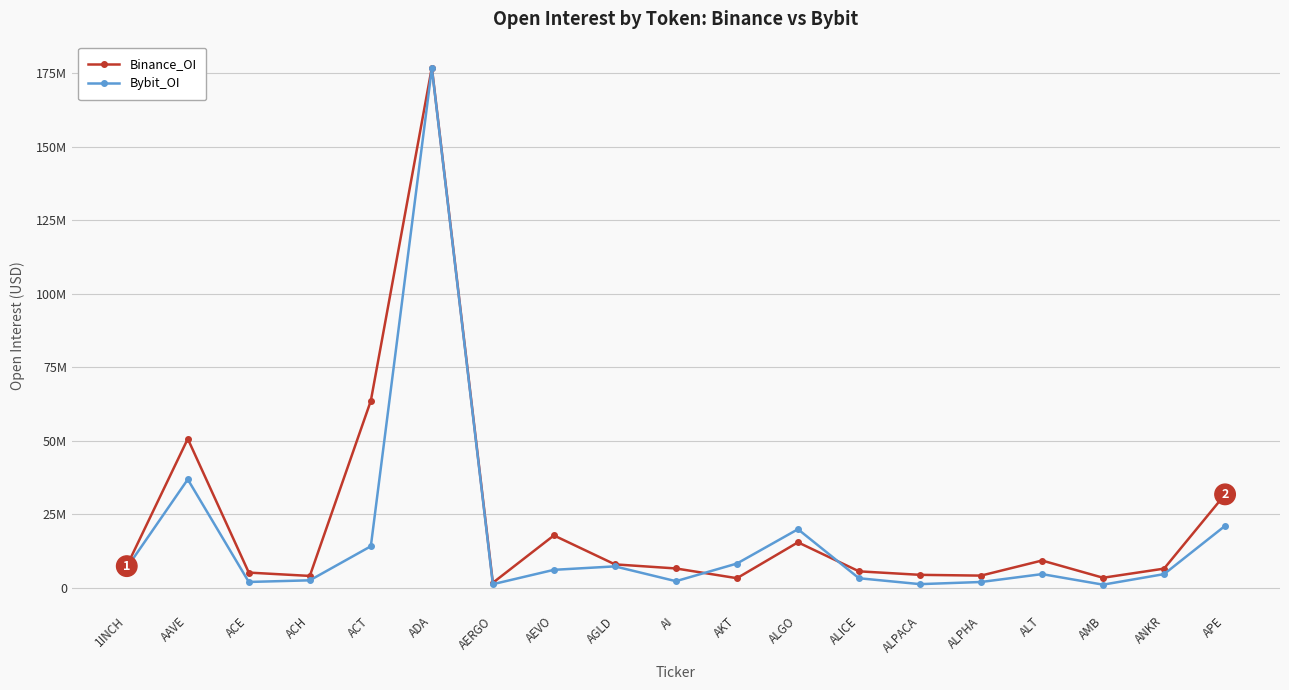

Reading left to right, extract all data points from this chart.

Binance_OI: 7411782	50711115	5216304	4083365	63654134	176996203	1754490	17858253	8017180	6620988	3308783	15513459	5642189	4451848	4187915	9323452	3460355	6566246	31825412
Bybit_OI: 6833309	36913508	2030433	2585425	14174450	176742385	1265517	6153630	7329054	2291858	8294006	19965401	3296930	1289182	2018005	4697262	1110944	4696552	21113264